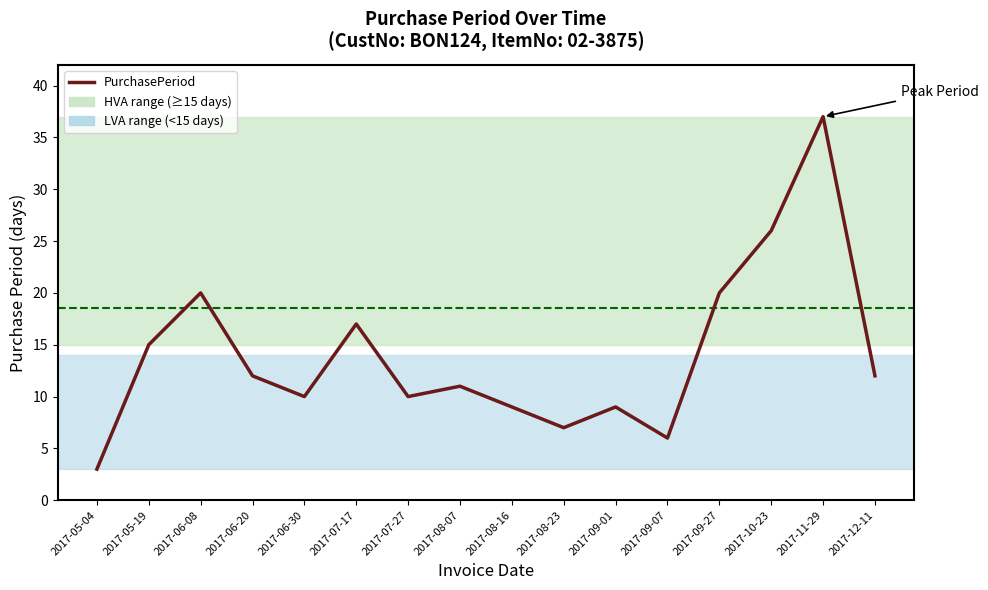

True or false: the data shows 7 at 2017-08-23.

True